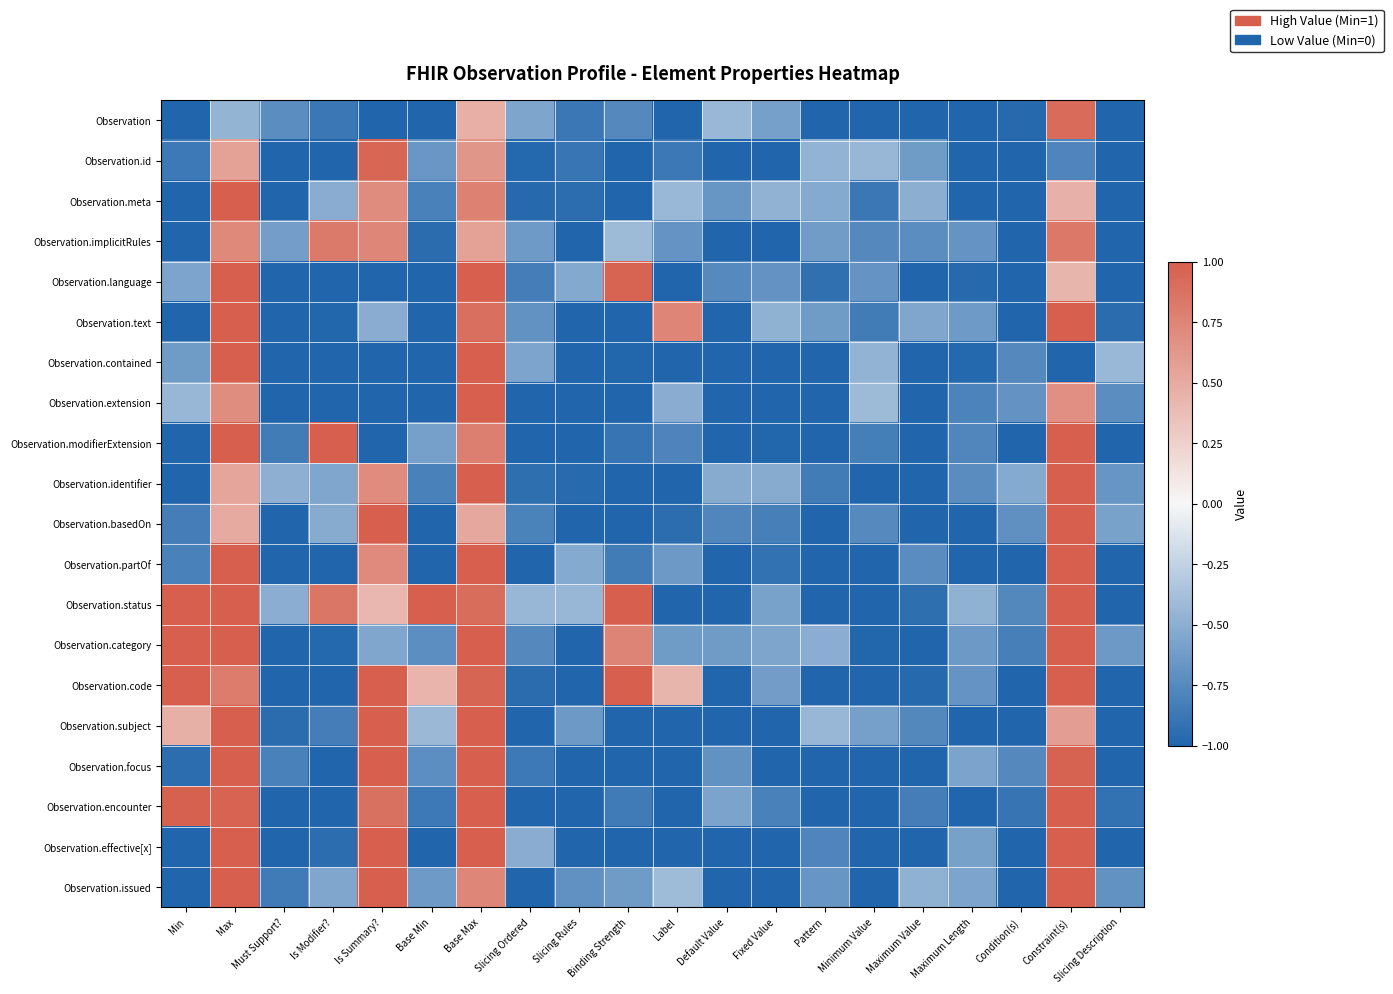

What is the total value across all series at Maximum Length?

-18.2